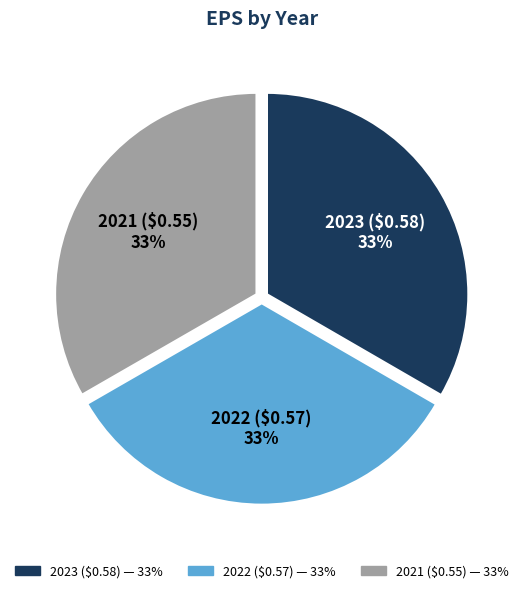

True or false: 2023 ($0.58) accounts for 45% of the total.

False